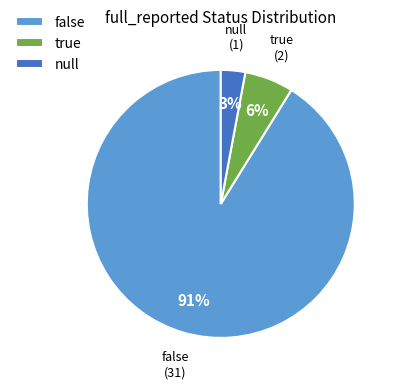

The null slice represents 3% of the pie. True or false?

True